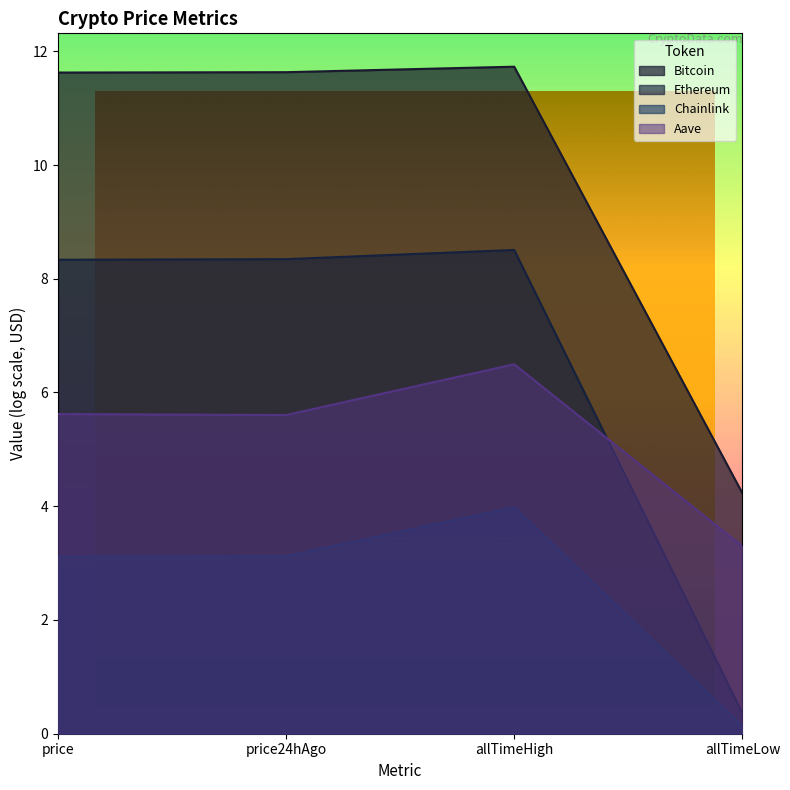

Which series has the largest total across all categories?

Bitcoin